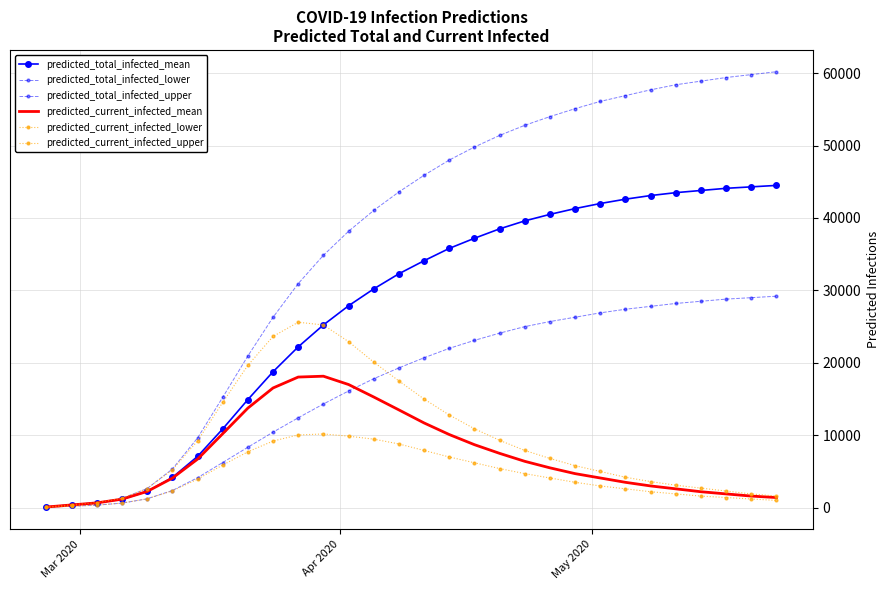

At how many categories does at least one series exceed 25936?

21